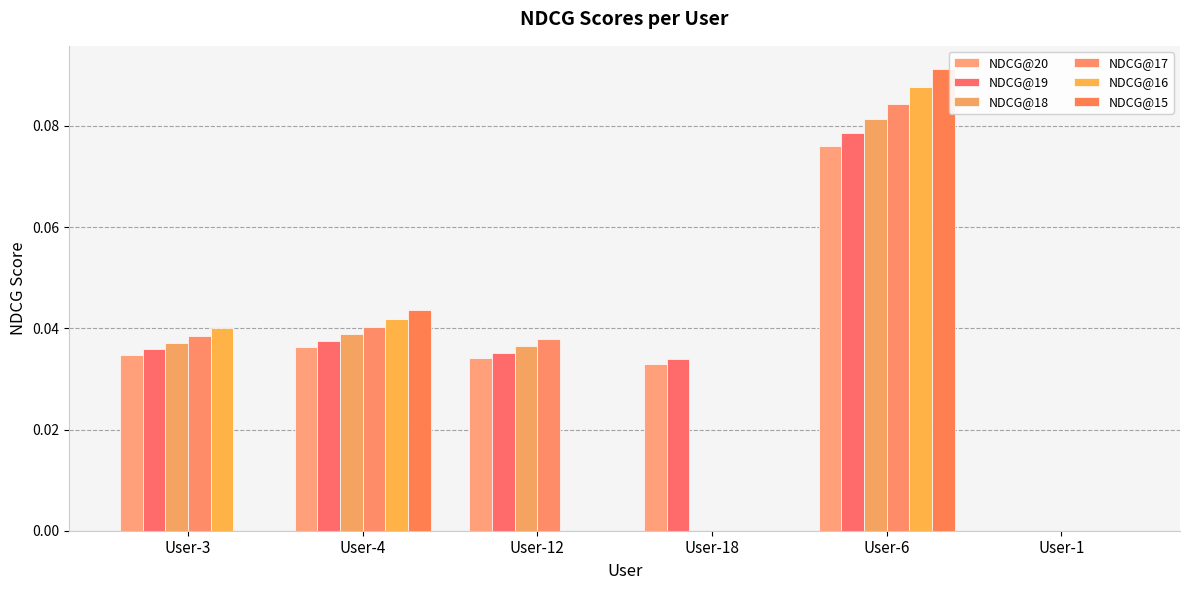

Are the bars horizontal?

No